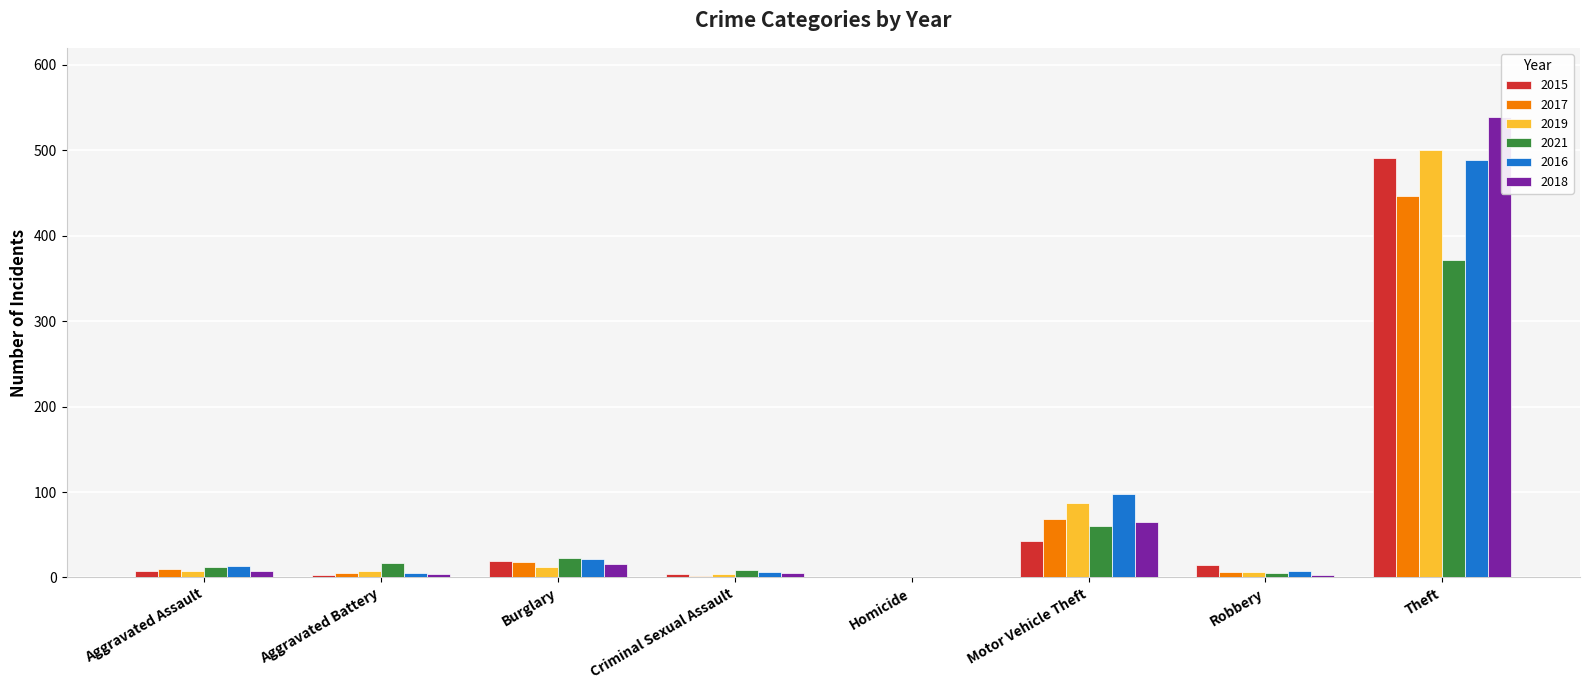

Which series changed the most between Homicide and Theft?

2018